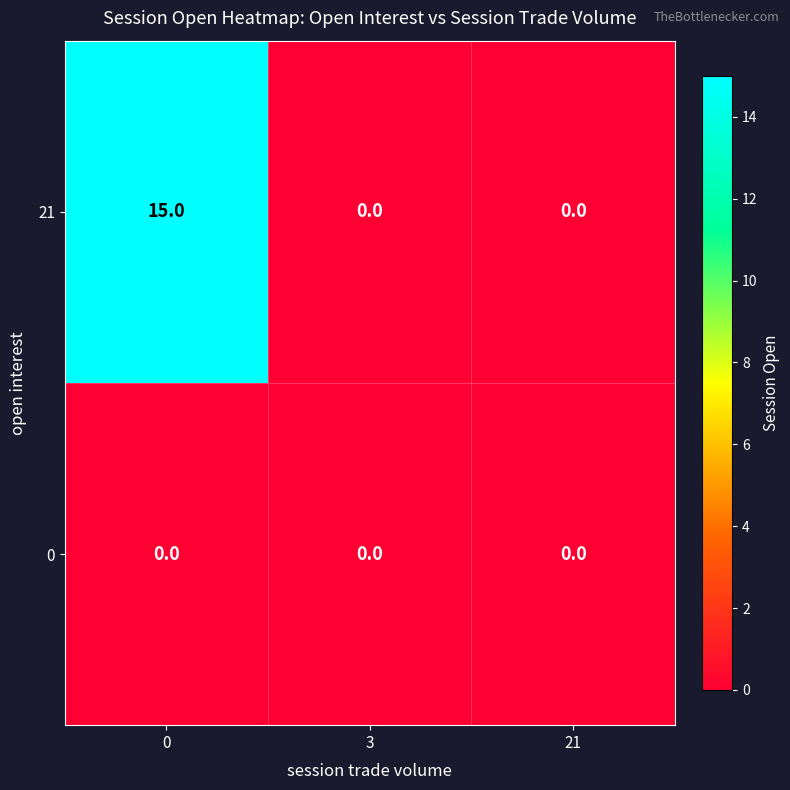

What is the total value across all series at 0?

15